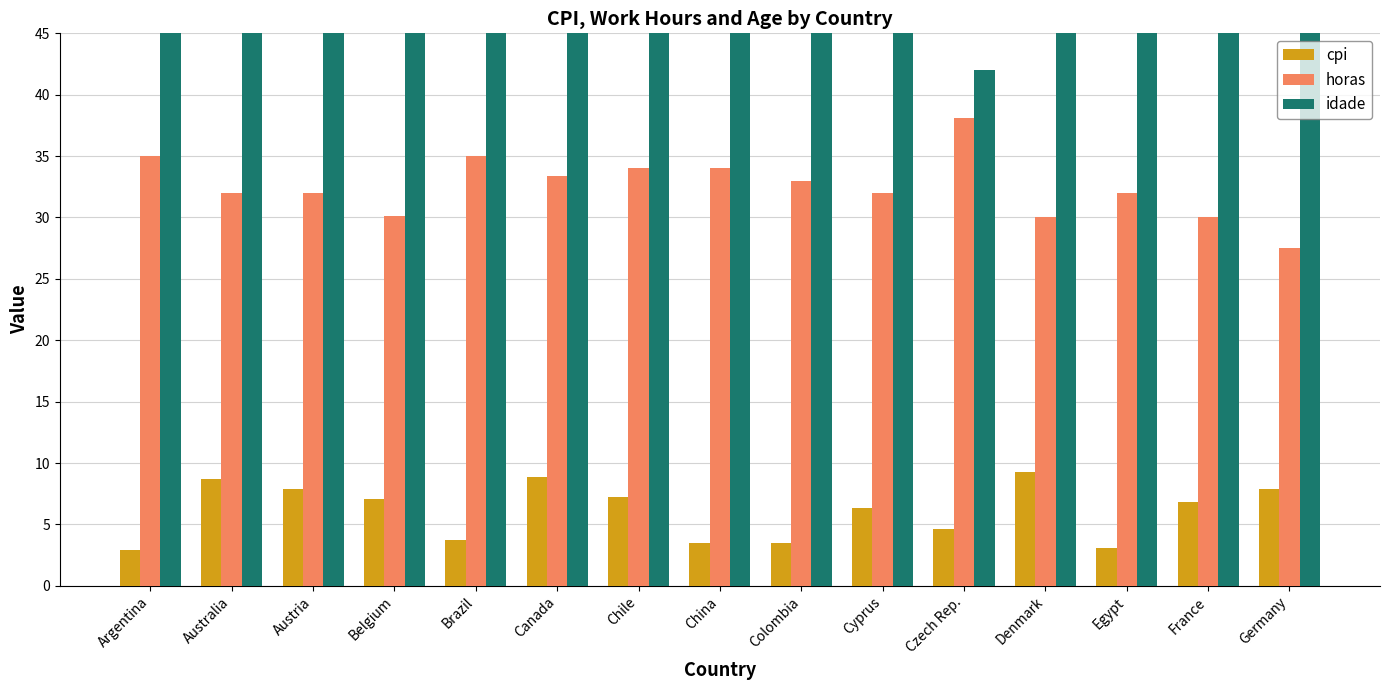

What position from the right is Brazil?

11